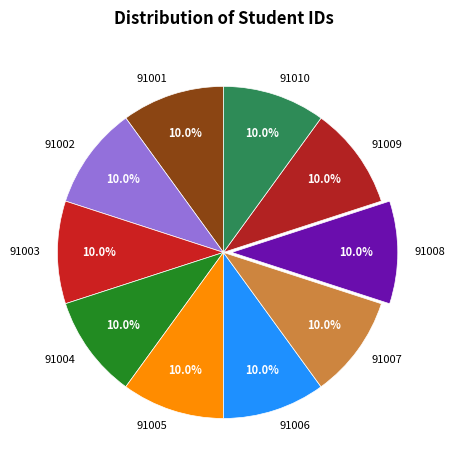

To the nearest percent, what percentage of the pie is 91001?

10%